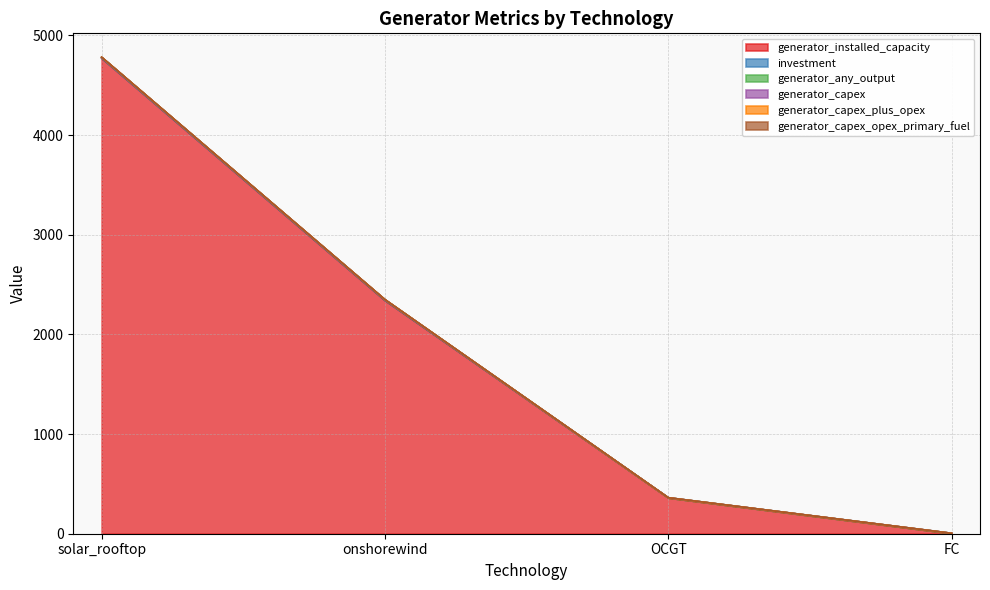

Is the value of generator_capex at solar_rooftop greater than the value of investment at OCGT?

Yes